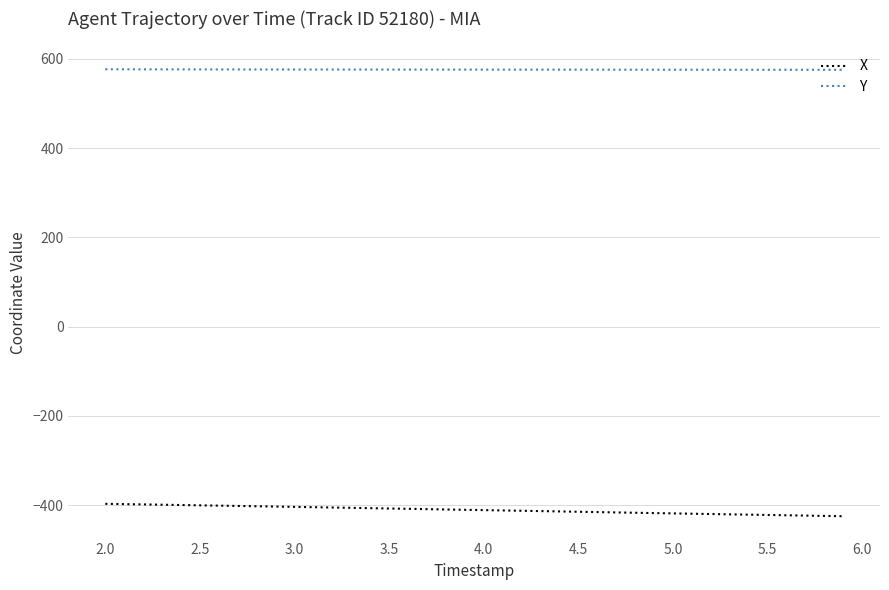

What is the highest value of the Y series?

576.4